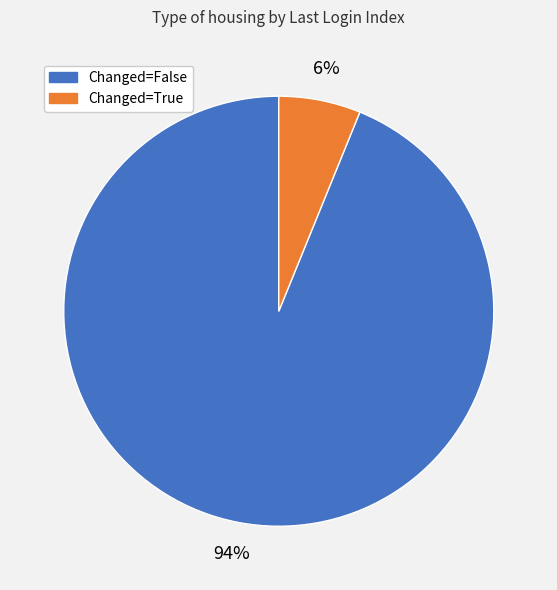

The Changed=True slice represents 16% of the pie. True or false?

False